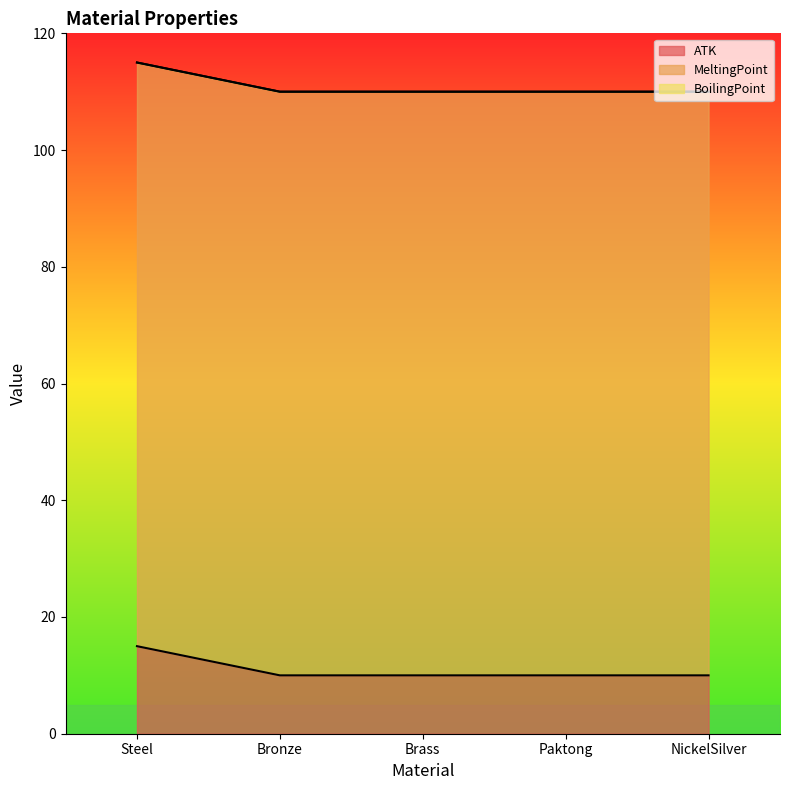

How many categories are shown in the chart?

5